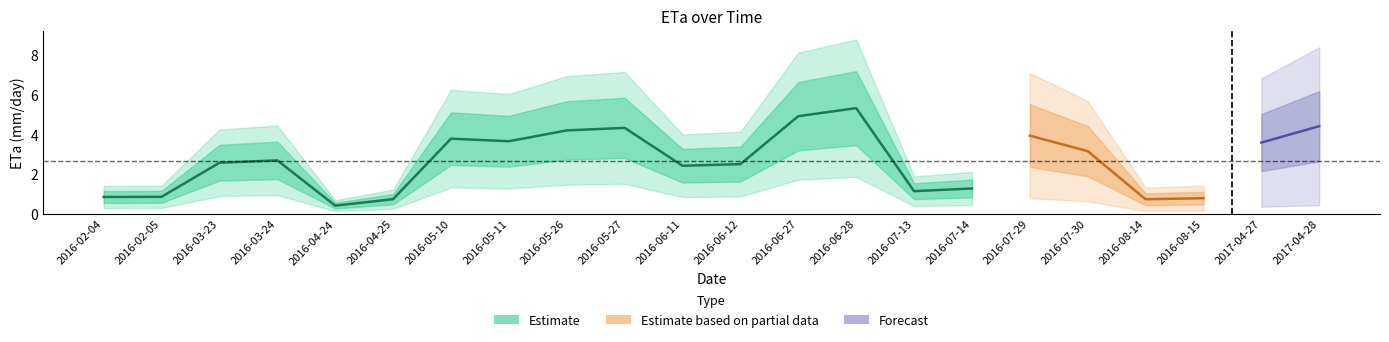

Reading right to left, what are all the values shown in this chart?

ETa: 4.4	3.6	0.8	0.7	3.2	4.0	1.3	1.1	5.3	4.9	2.5	2.4	4.3	4.2	3.7	3.8	0.7	0.4	2.7	2.6	0.9	0.9
col_0_inner: 4.4	3.6	0.8	0.7	3.2	4.0	1.3	1.1	5.3	4.9	2.5	2.4	4.3	4.2	3.7	3.8	0.7	0.4	2.7	2.6	0.9	0.9